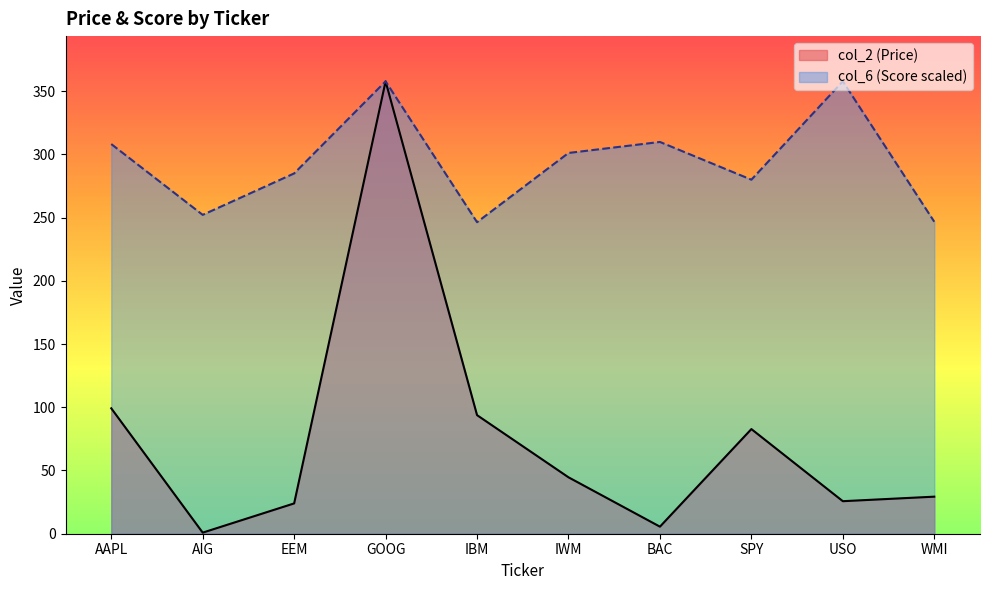

True or false: col_2 has a value of 37.9 at EEM.

False